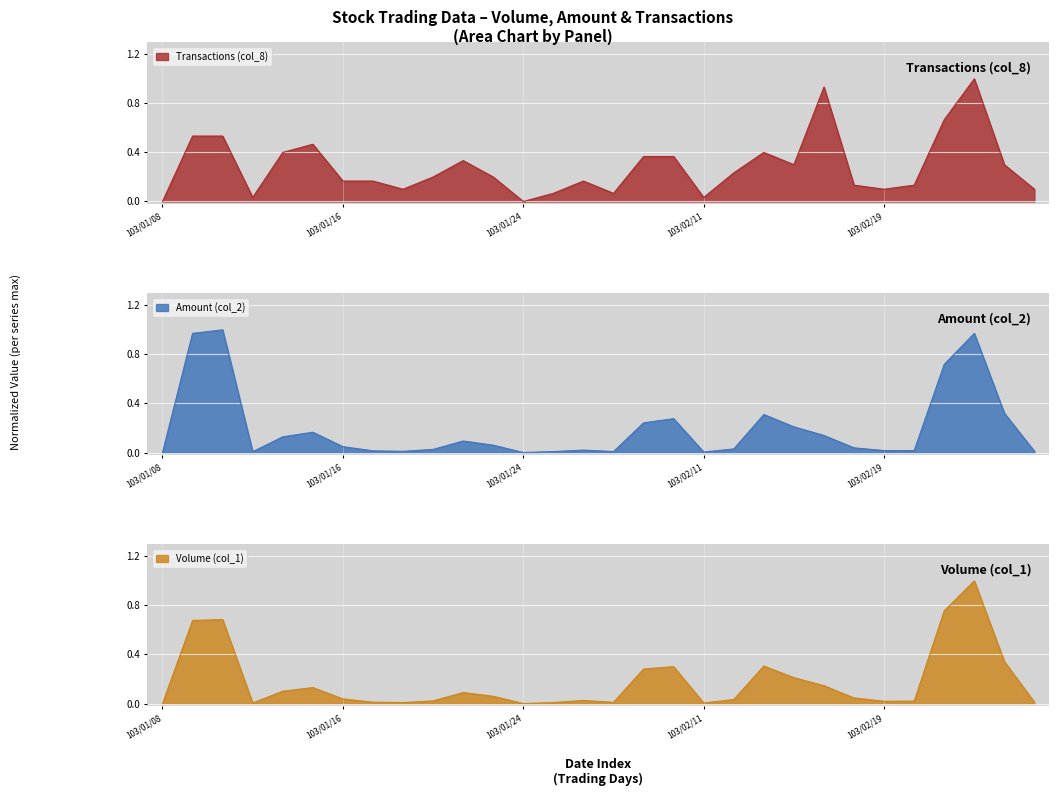

How many interior local peaks does the Transactions (col_8) series have?

6